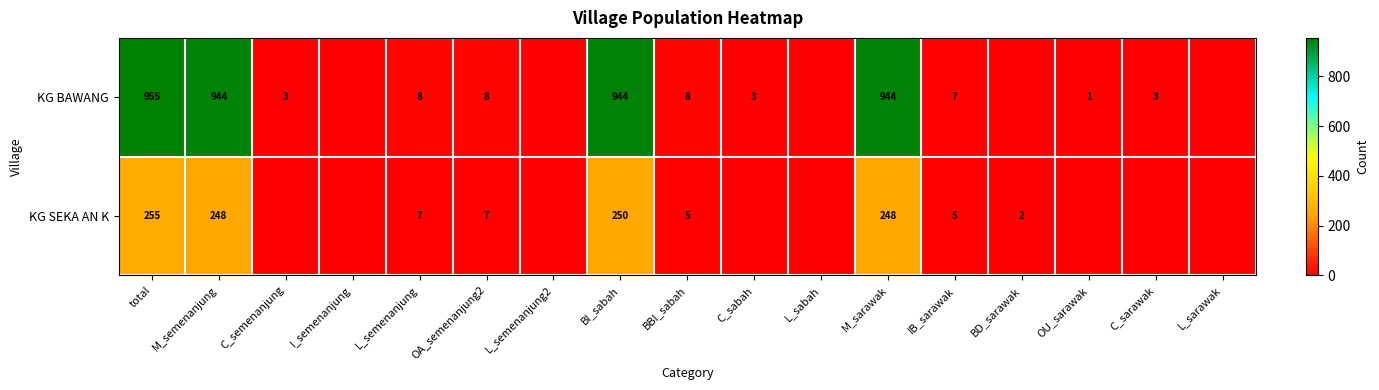

What is the difference between the highest and lowest values at M_semenanjung?

696